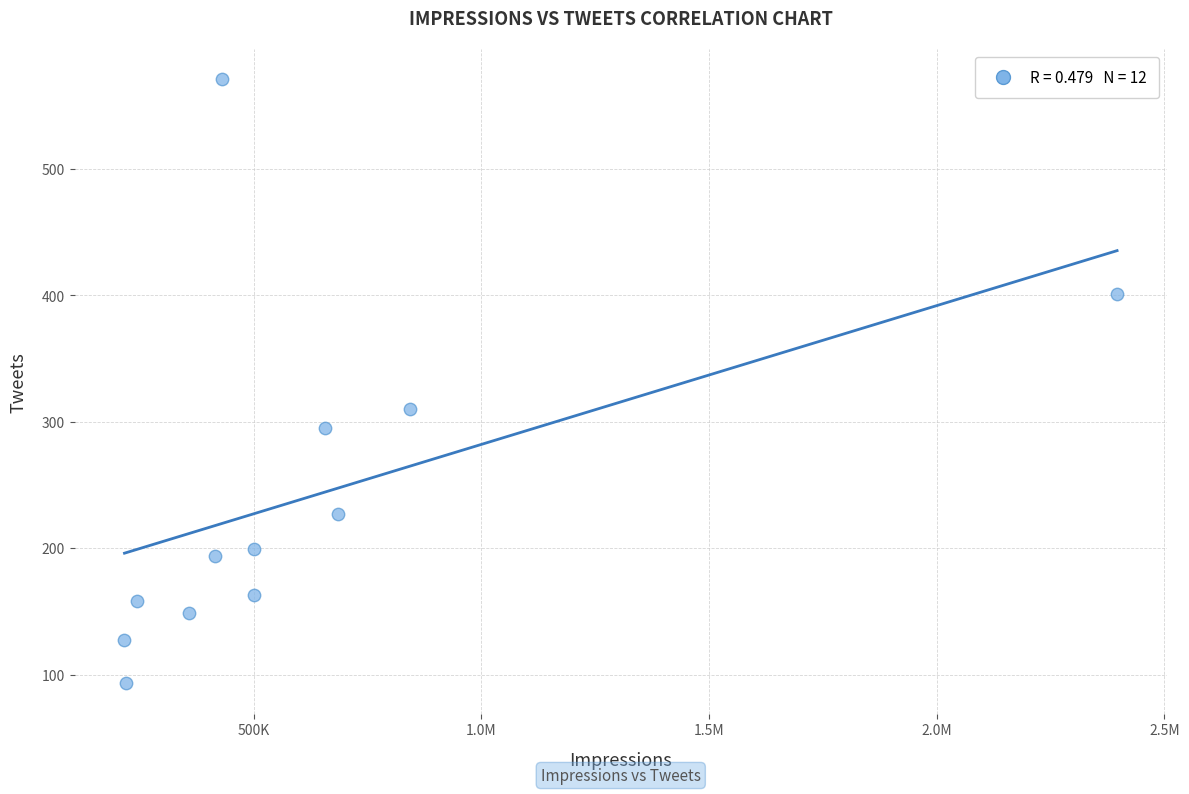

What is the range of Y values (max minus min)?

478